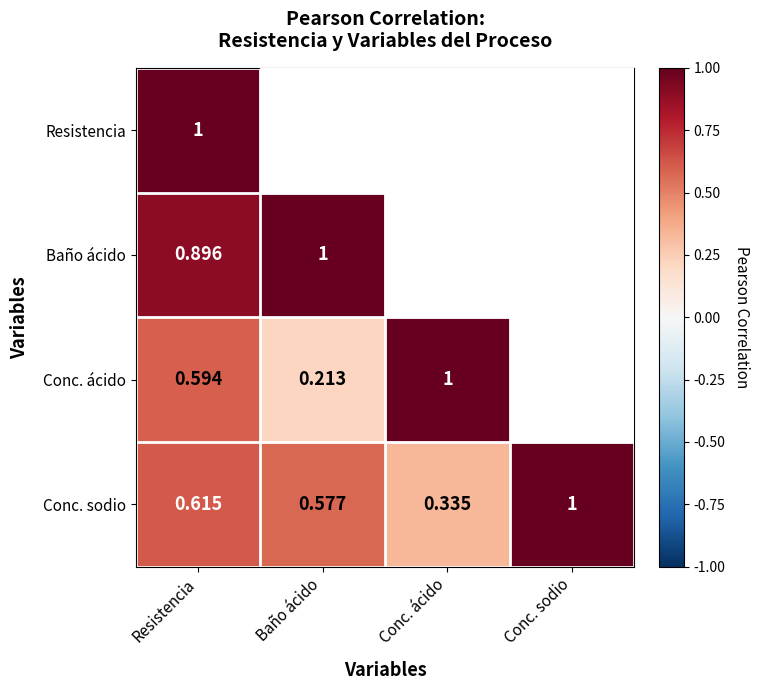

Between Resistencia and Conc. sodio, which series saw the biggest shift?

Conc. sodio